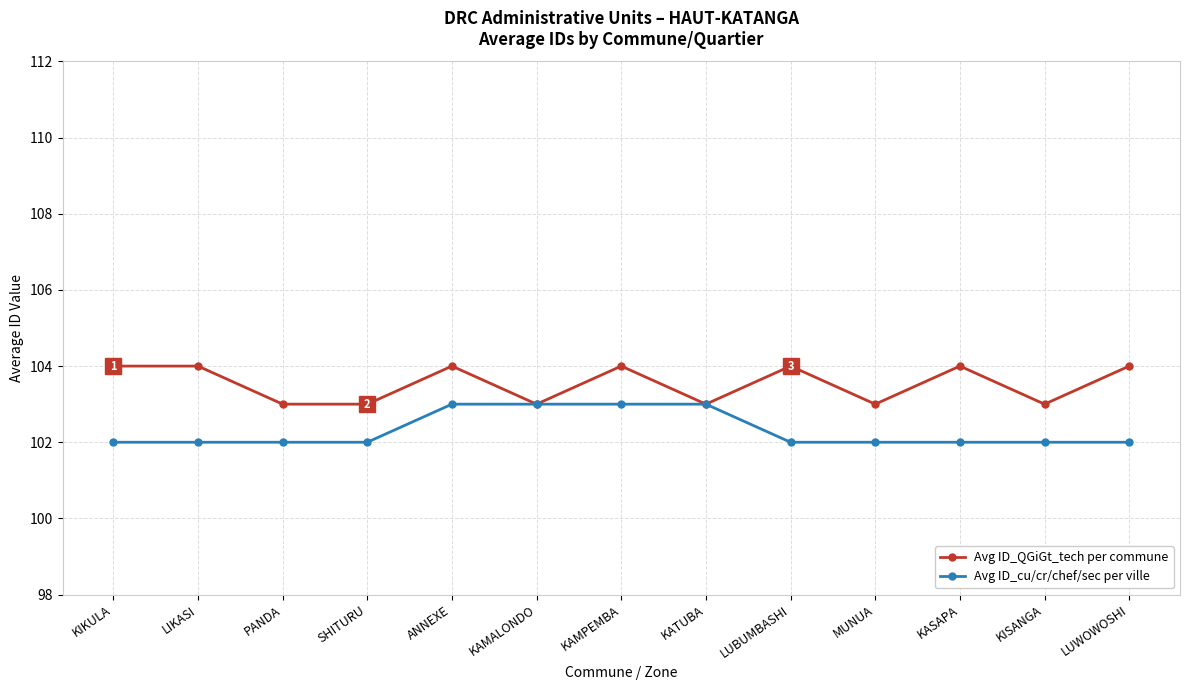

What is the minimum value shown in the chart?

102